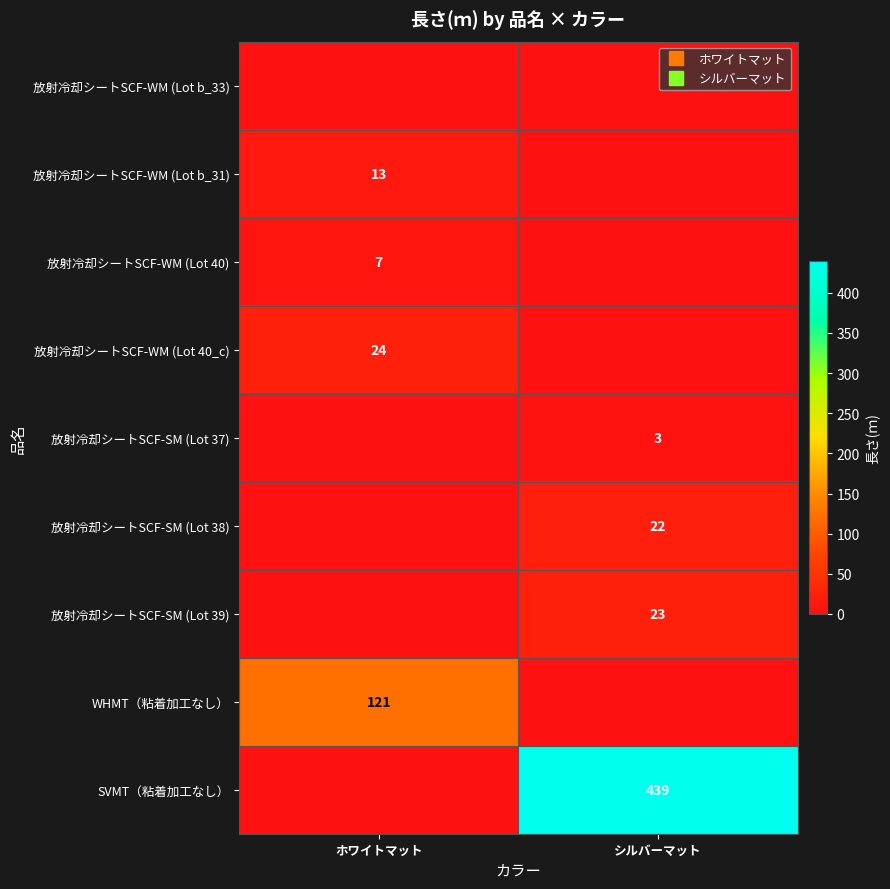

How many data points does each series have?

2